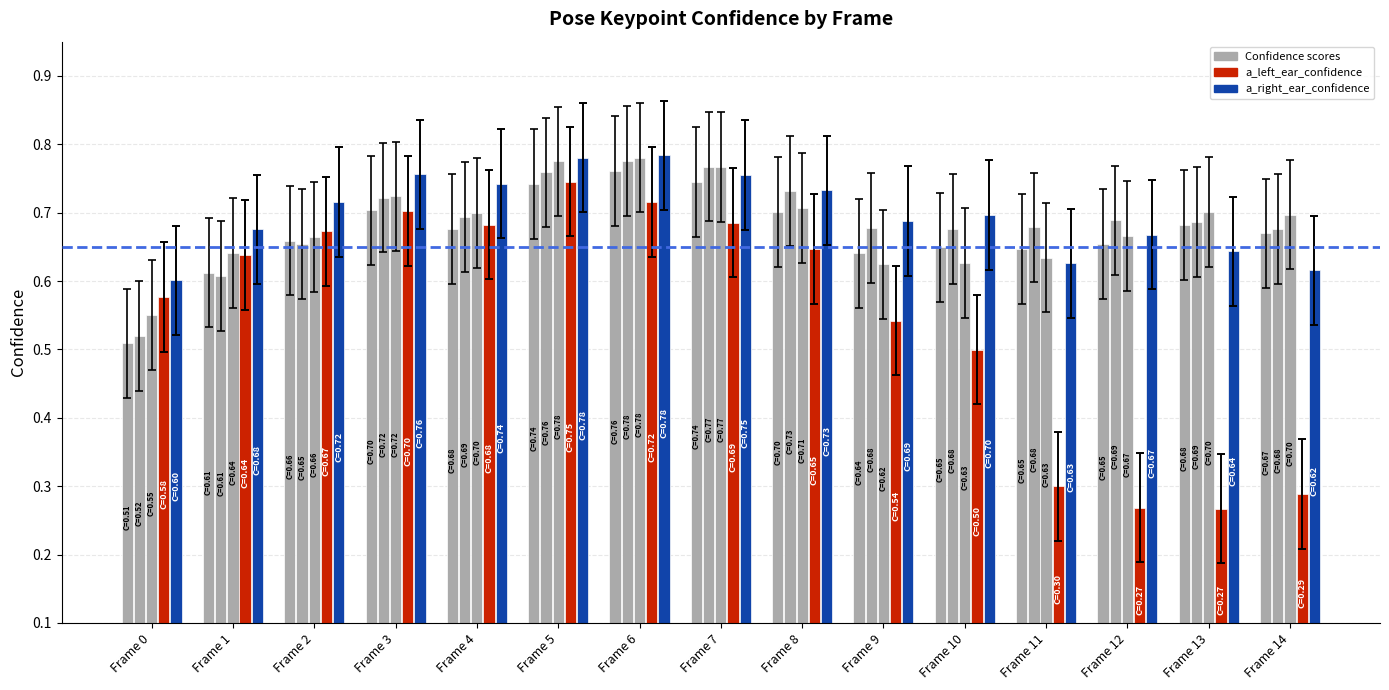

Is it true that a_left_eye_confidence equals 0.2 at Frame 7?

False